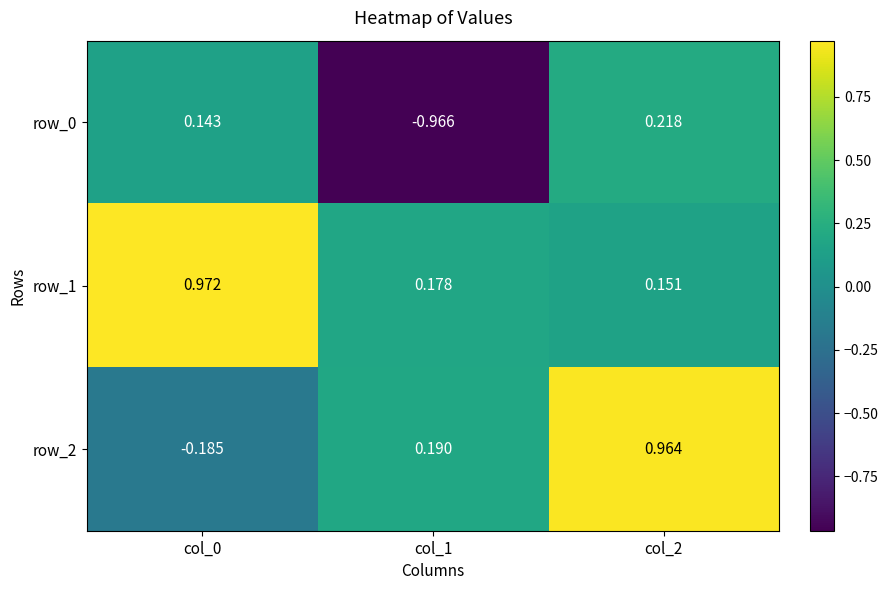

The value of row_2 at col_2 is 0.2. True or false?

False